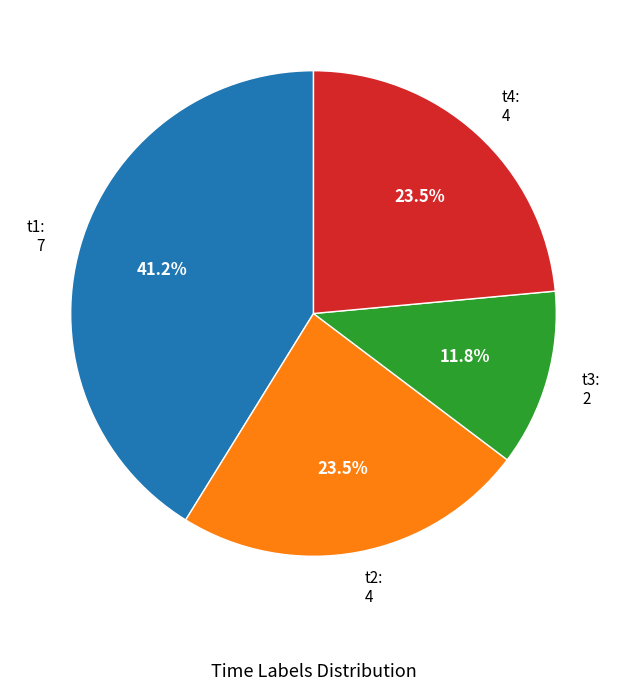

To the nearest percent, what is the difference between the t1 and t2 slice percentages?

18%